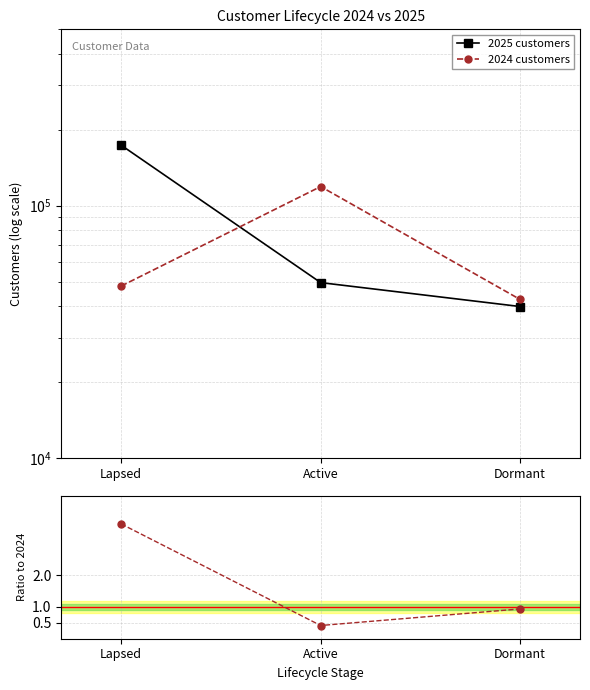

Which series has the largest total across all categories?

2025 customers